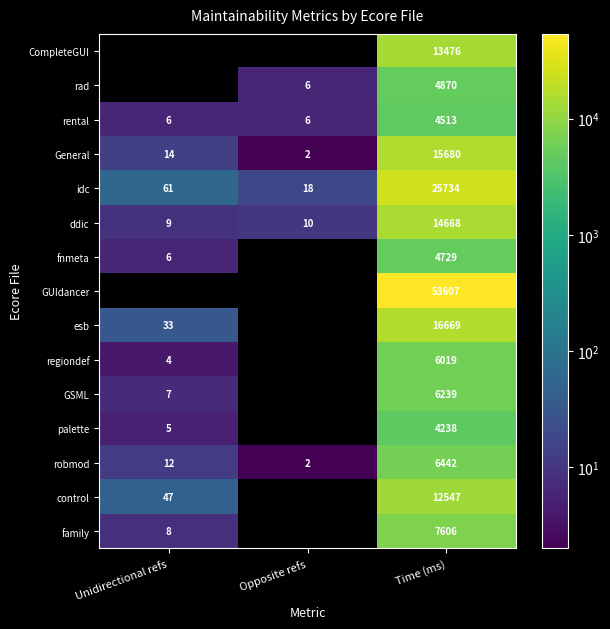

List the labels in order of idc value, smallest first.

Opposite refs, Unidirectional refs, Time (ms)